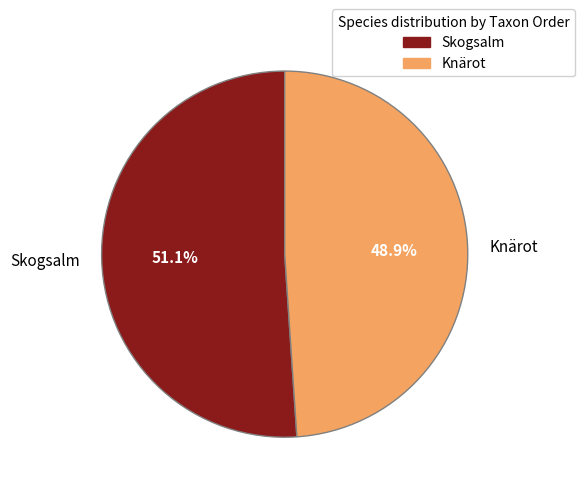

How many slices are in this pie chart?

2